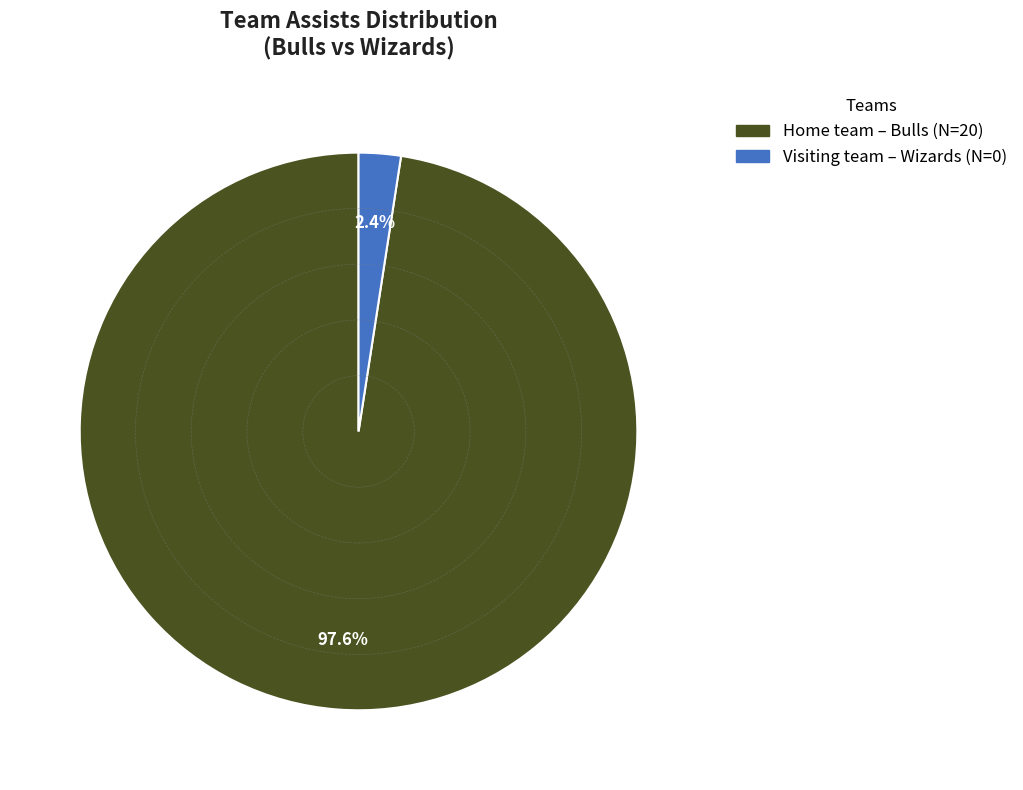

Is there a majority slice in this chart?

Yes